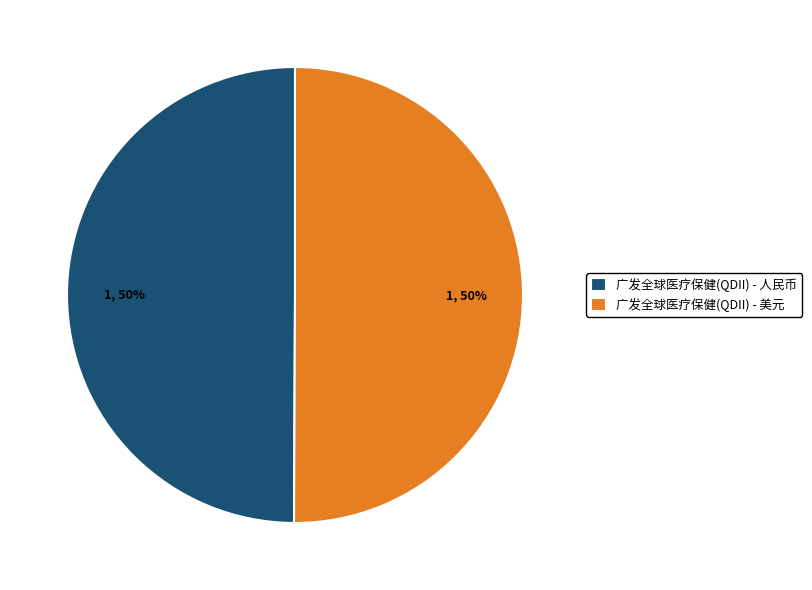

Approximately how many times larger is the value at 广发全球医疗保健(QDII) - 美元 compared to 广发全球医疗保健(QDII) - 人民币?

1.0